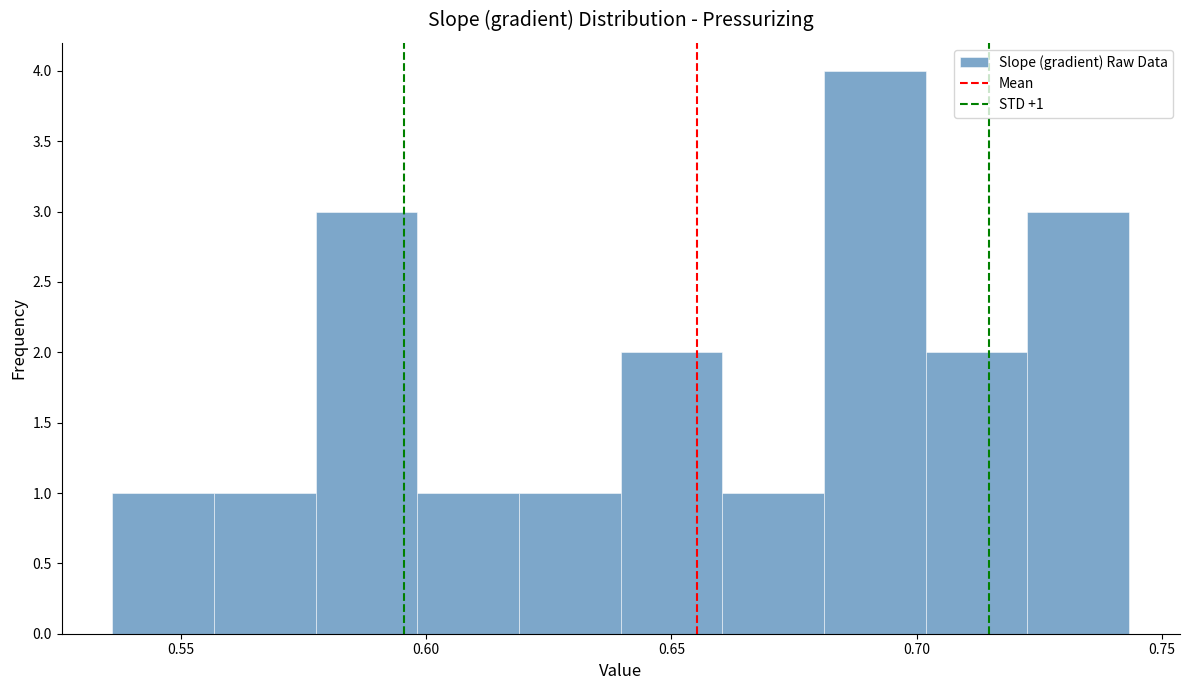

Which range on the x-axis has the tallest bar?

0.680 to 0.700